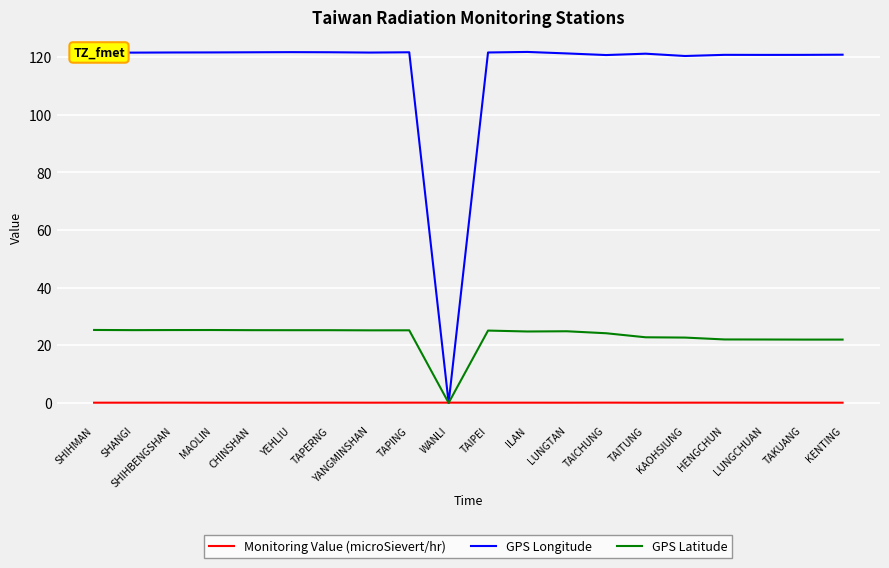

At TAIPEI, list the series in order from smallest to largest.

Monitoring Value (microSievert/hr), GPS Latitude, GPS Longitude